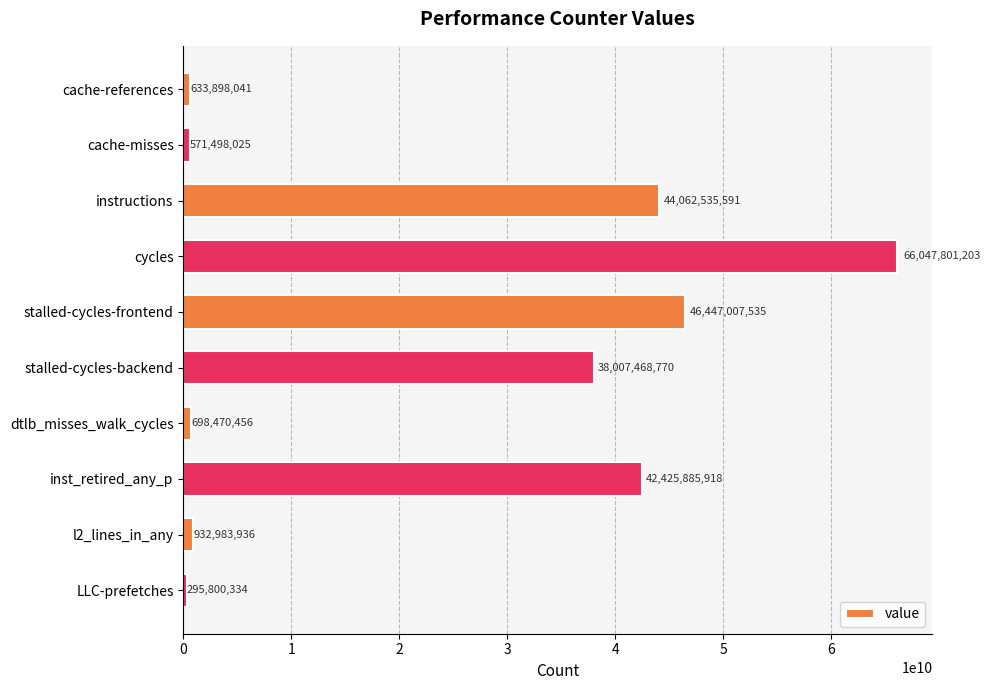

How many categories are shown in the chart?

10